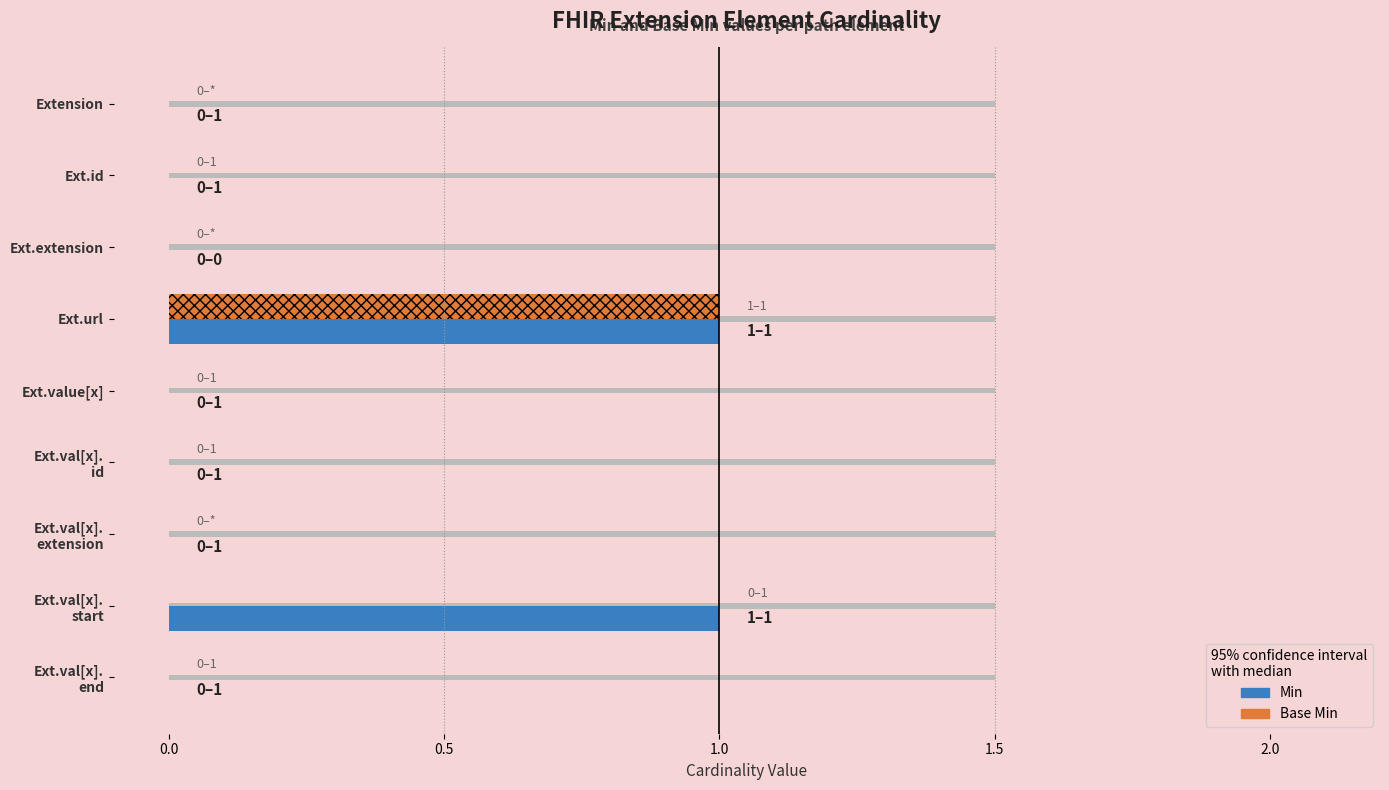

Which has a higher value, Ext.val[x]. extension or Ext.val[x]. id?

Ext.val[x]. extension